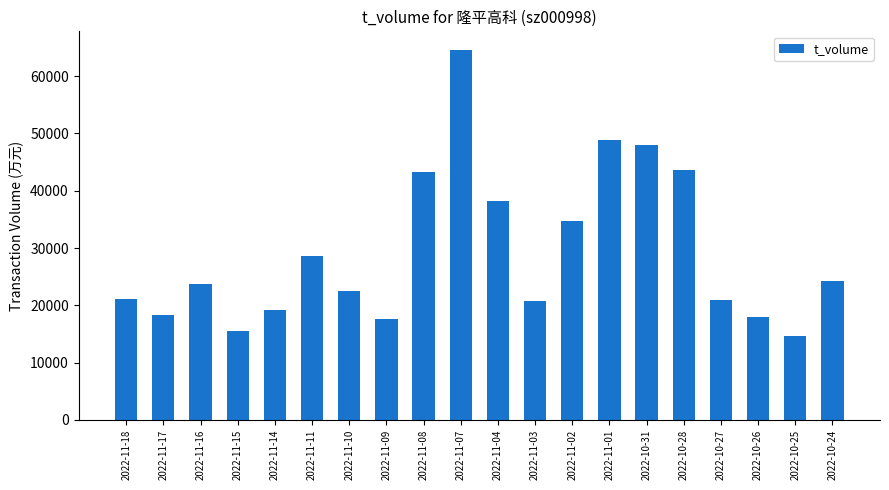

What is the difference between the values at 2022-11-14 and 2022-10-24?

5017